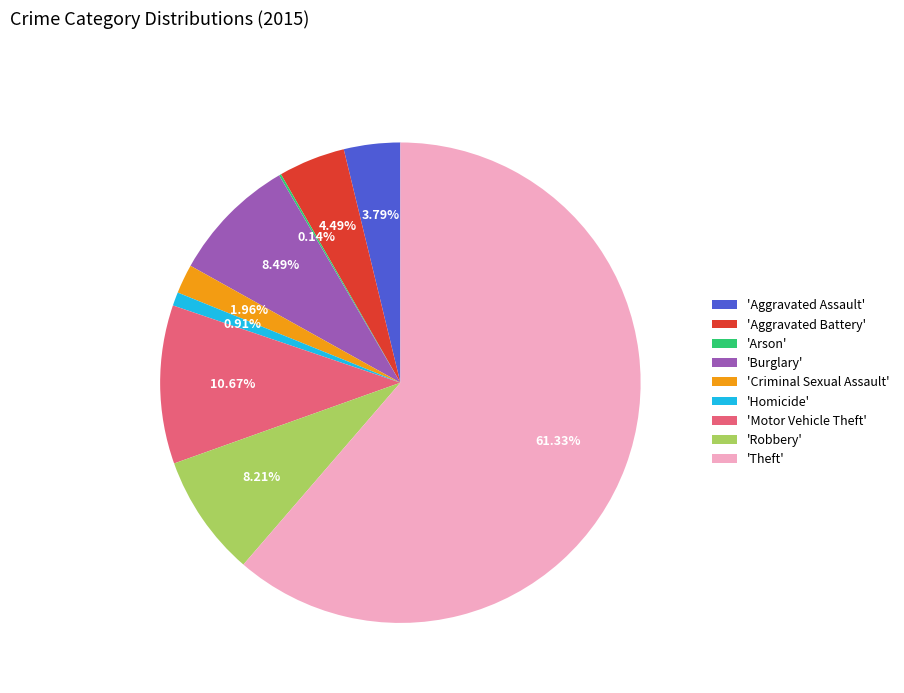

What is the largest slice in the pie chart?

'Theft'